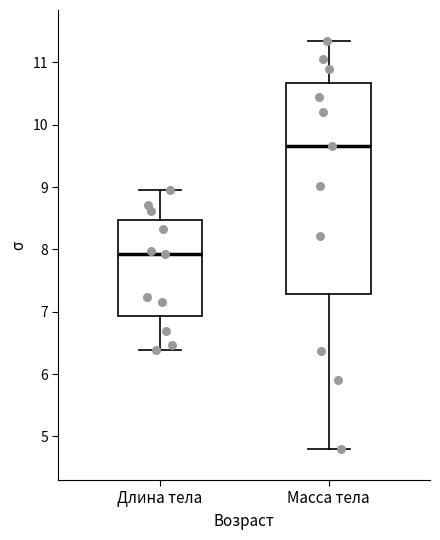

Where does the upper whisker of the box for Длина тела end on the y-axis? The values are not printed on the chart, so give them approximately, as read against the axis.

9.0